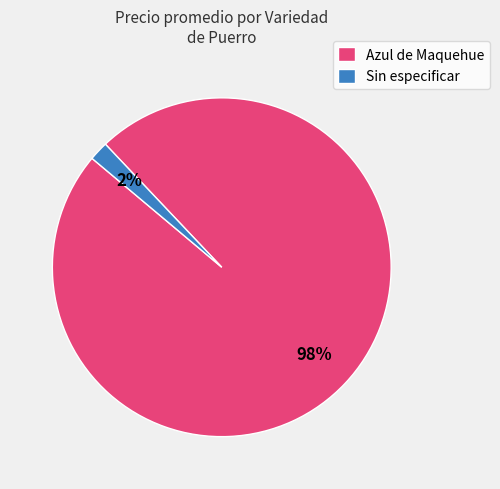

True or false: Sin especificar accounts for 2% of the total.

True